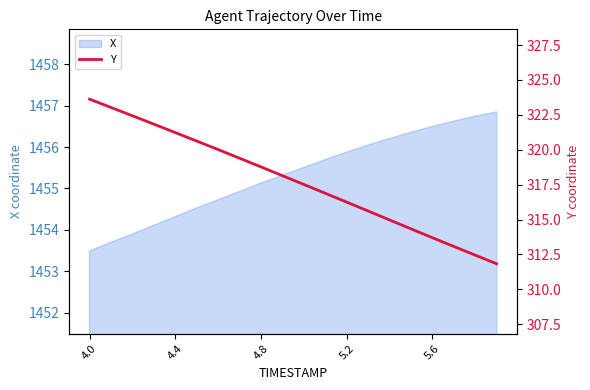

What is the minimum value shown in the chart?

311.8